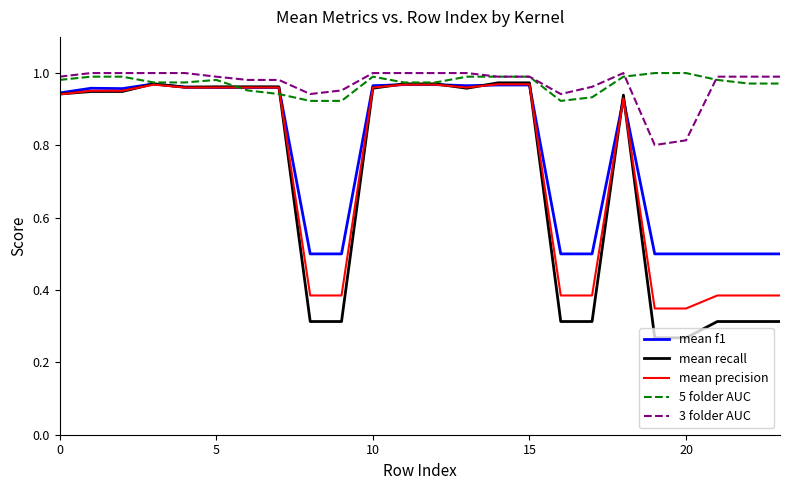

Which series has the largest range (max minus min)?

mean recall